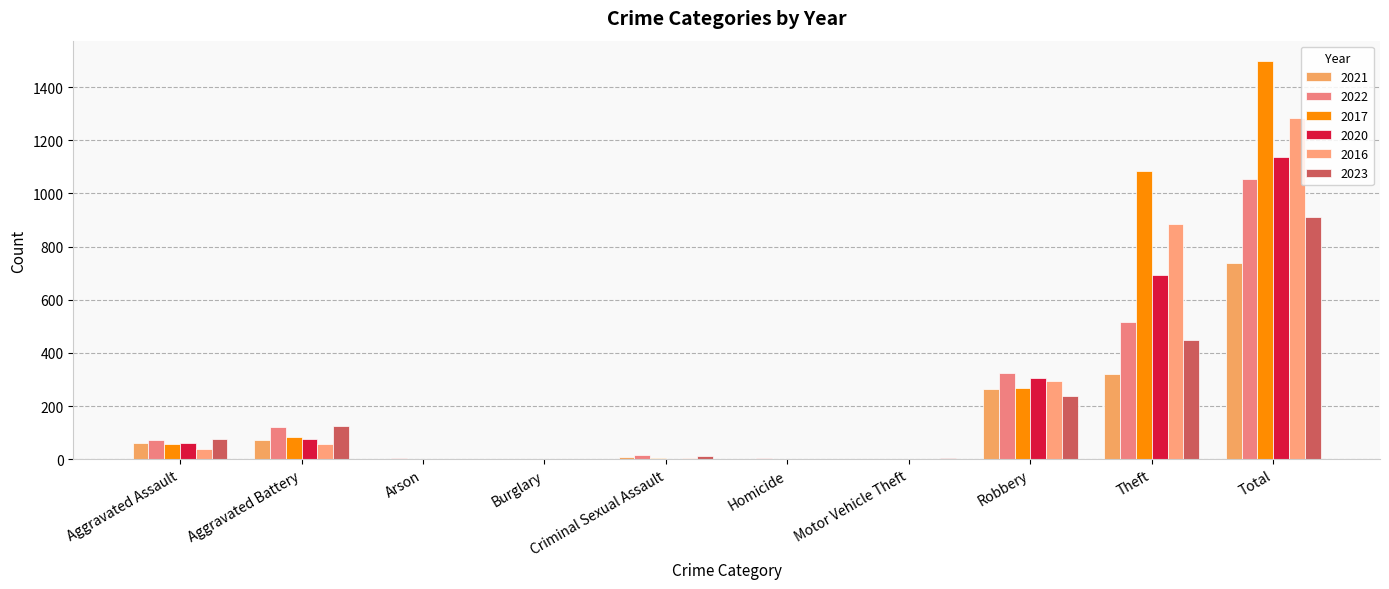

Which label corresponds to the largest value in the chart?

Total